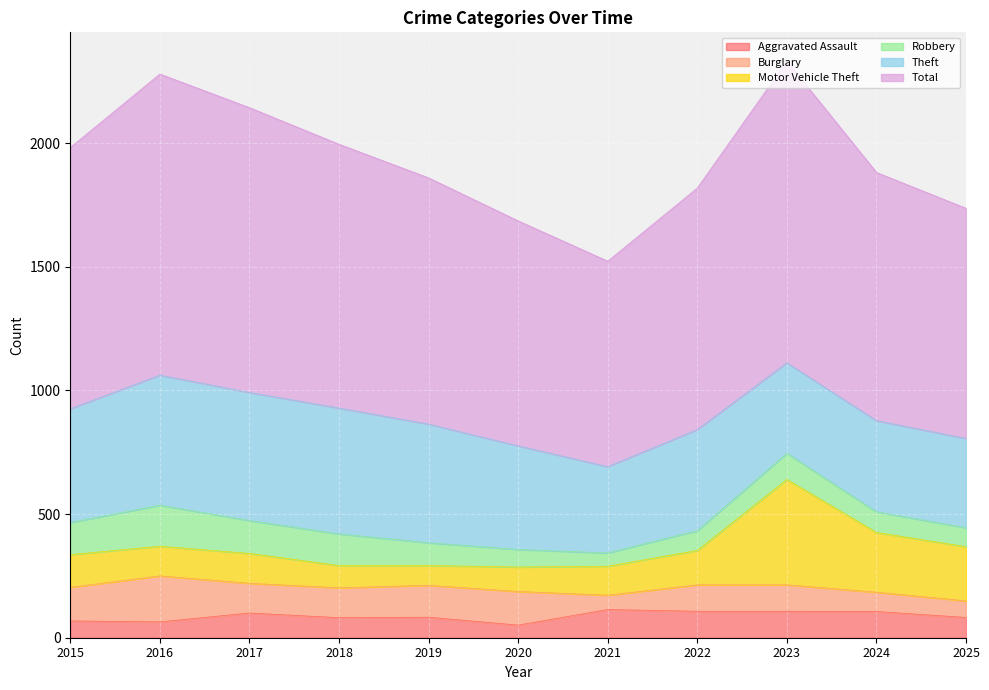

What are all the series names shown in the legend?

Aggravated Assault, Burglary, Motor Vehicle Theft, Robbery, Theft, Total